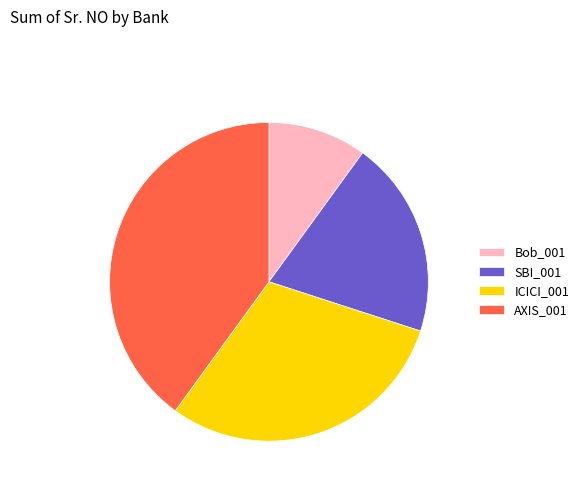

Which category has the biggest portion of the pie?

AXIS_001